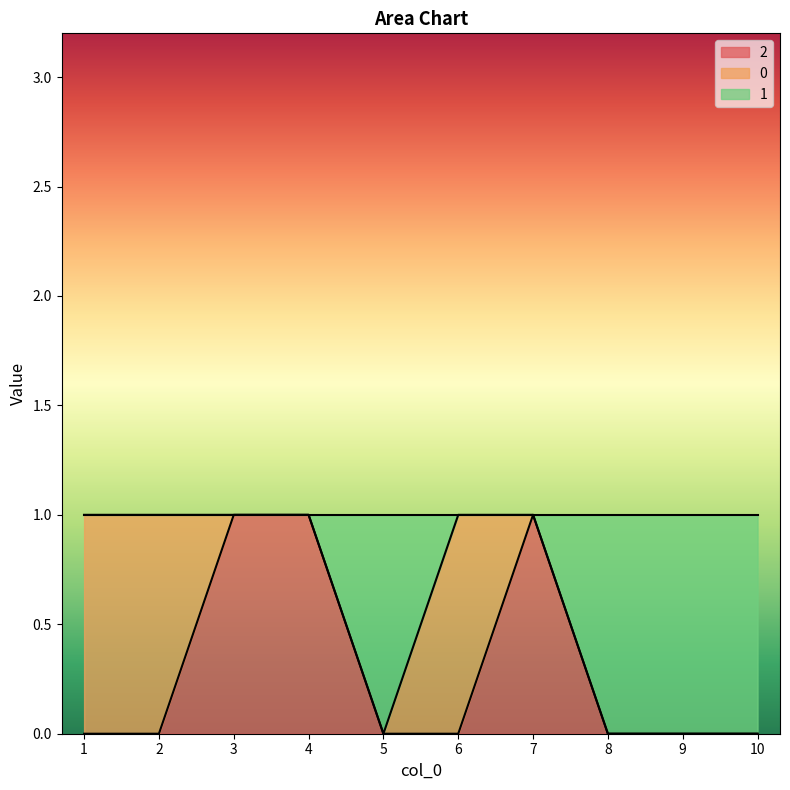

What is the difference between the maximum and minimum values in the 2 series?

1